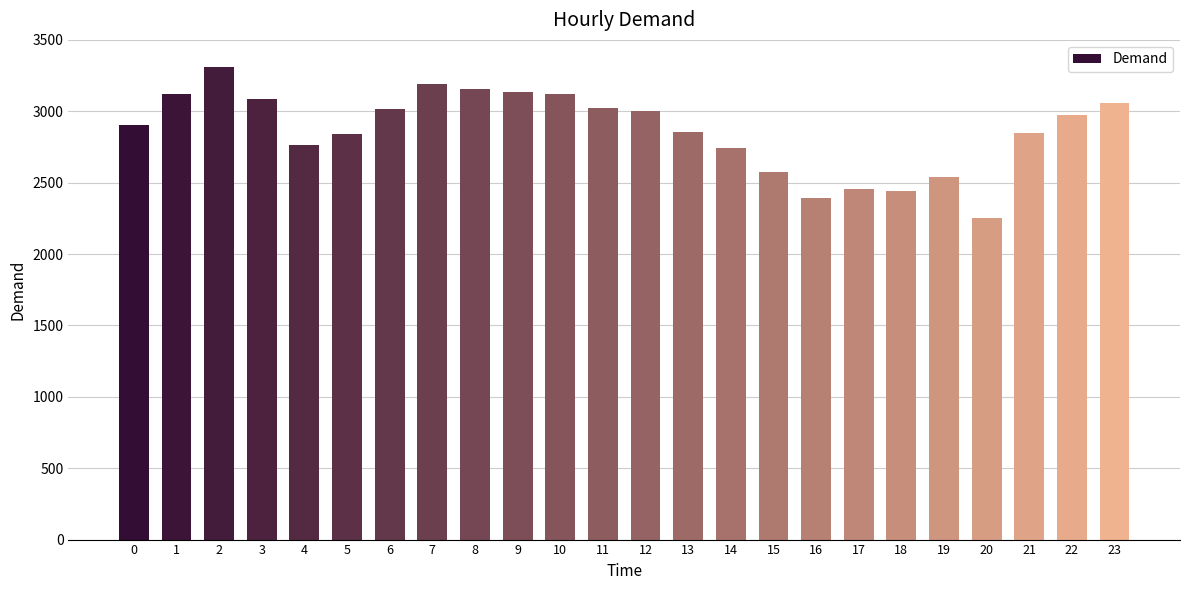

What is the minimum value shown in the chart?

2249